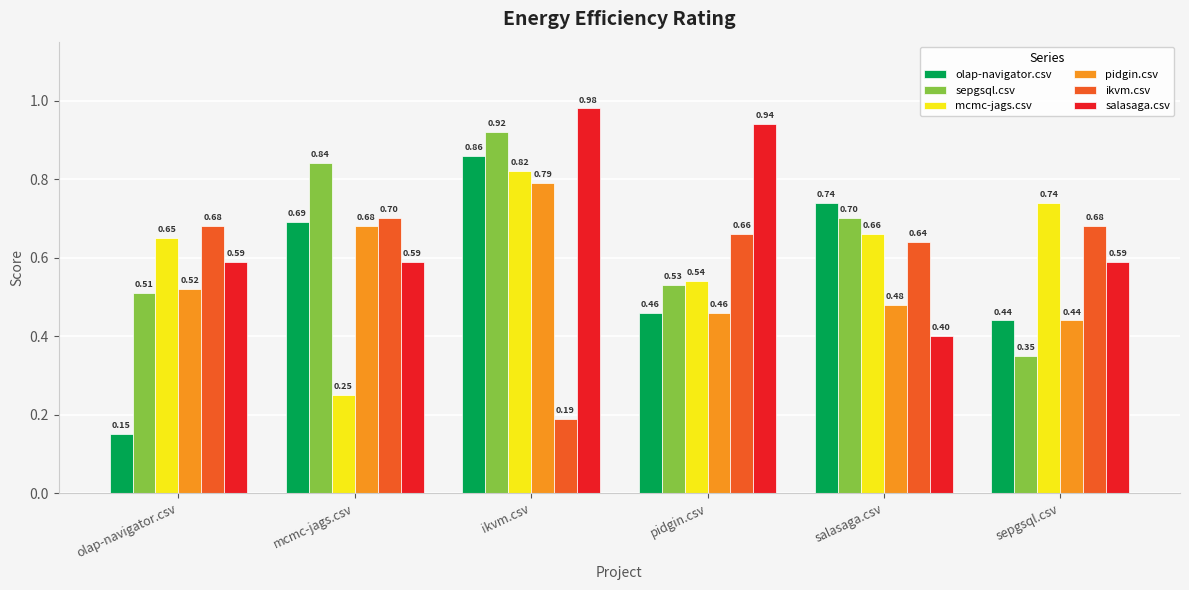

What is the difference between the maximum and second lowest values in the olap-navigator.csv series?

0.4